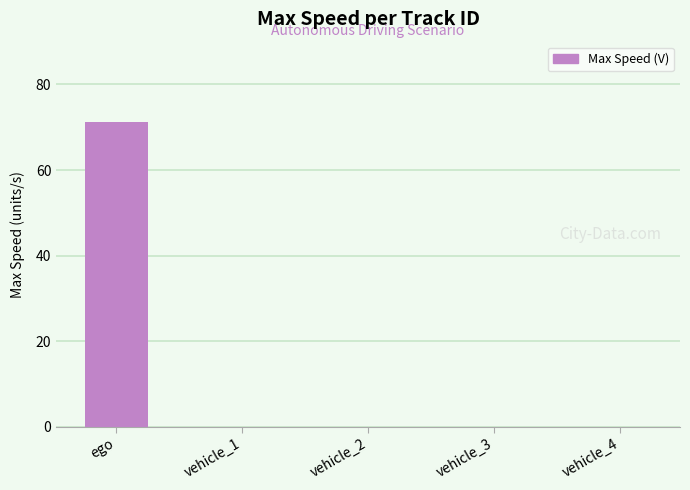

What is the sum of all values?

71.3